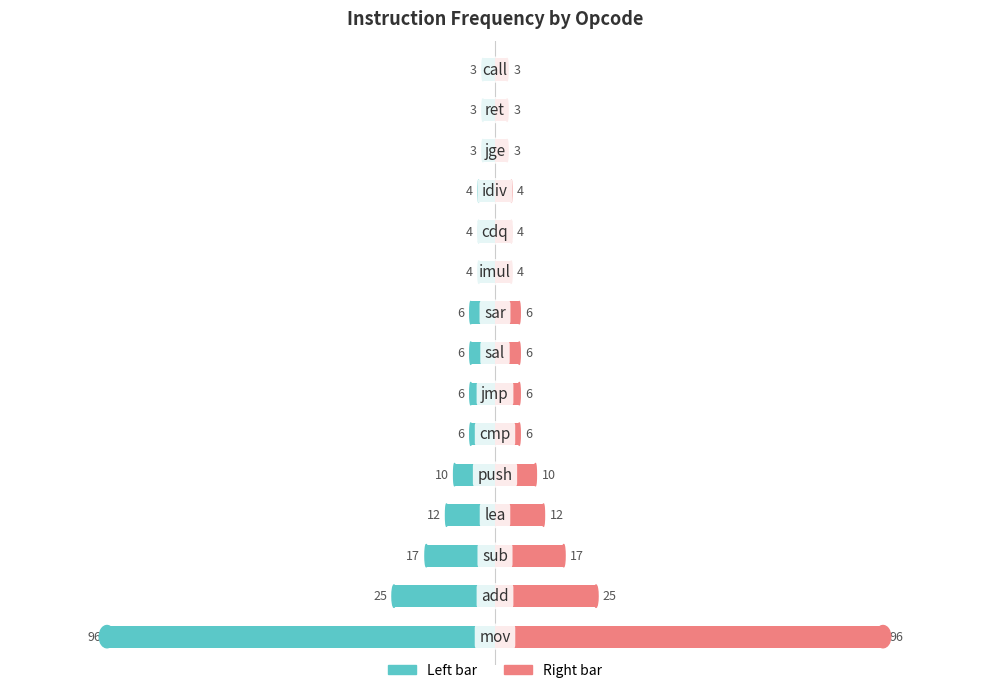

Does the chart contain stacked bars?

No